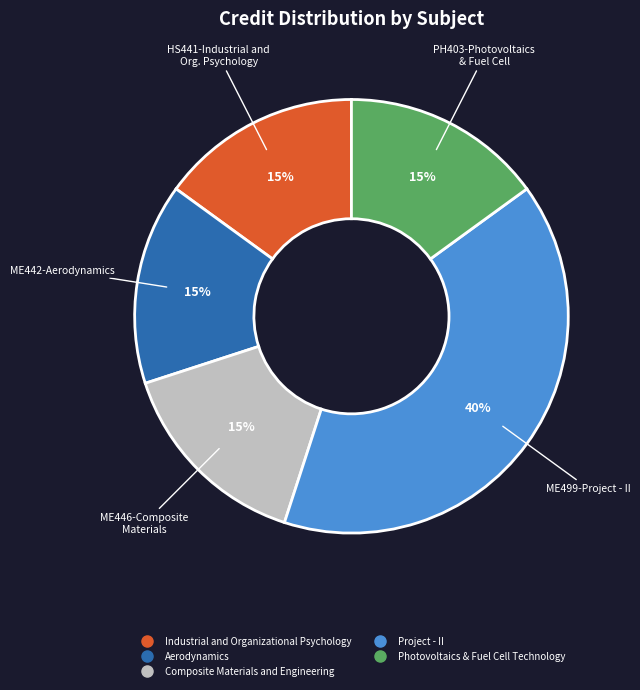

To the nearest percent, what is the combined percentage of Industrial and Organizational Psychology and Project - II?

55%